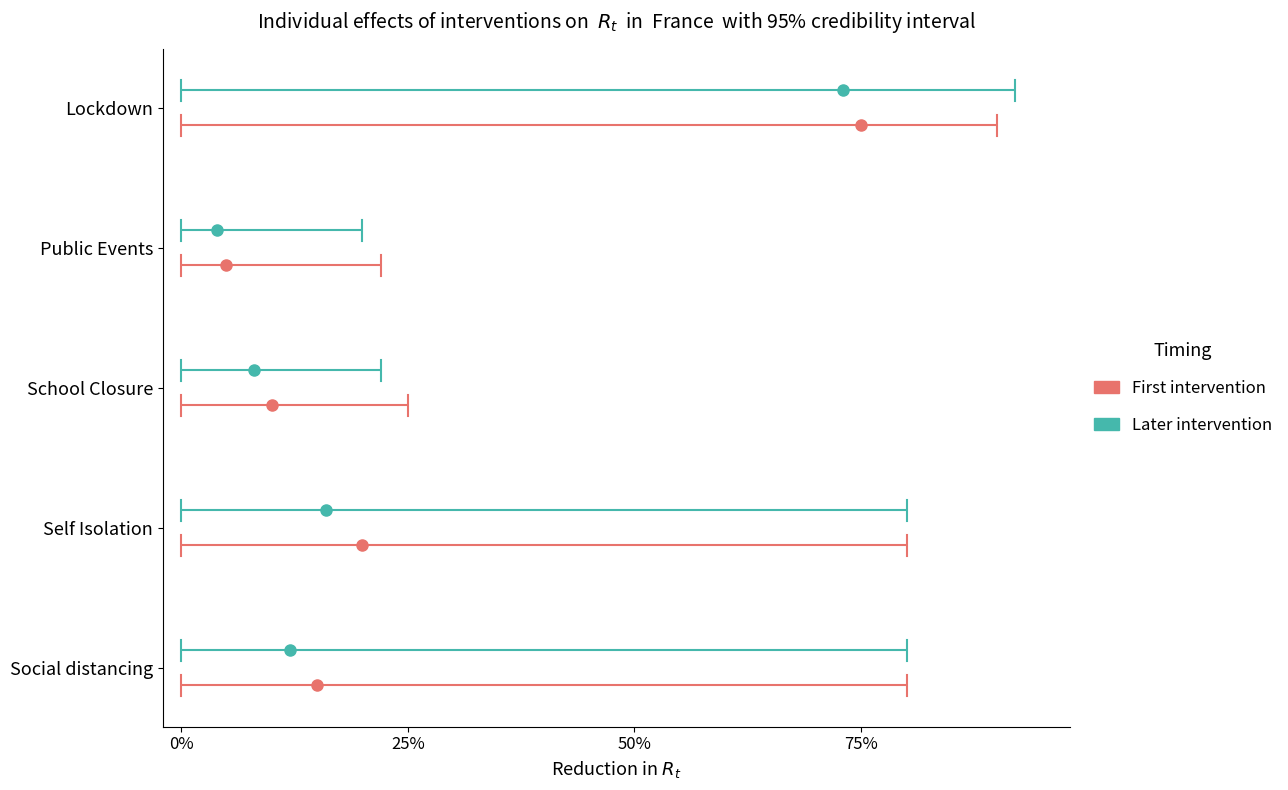

The Later intervention series shows -0.4 at 0%. True or false?

False